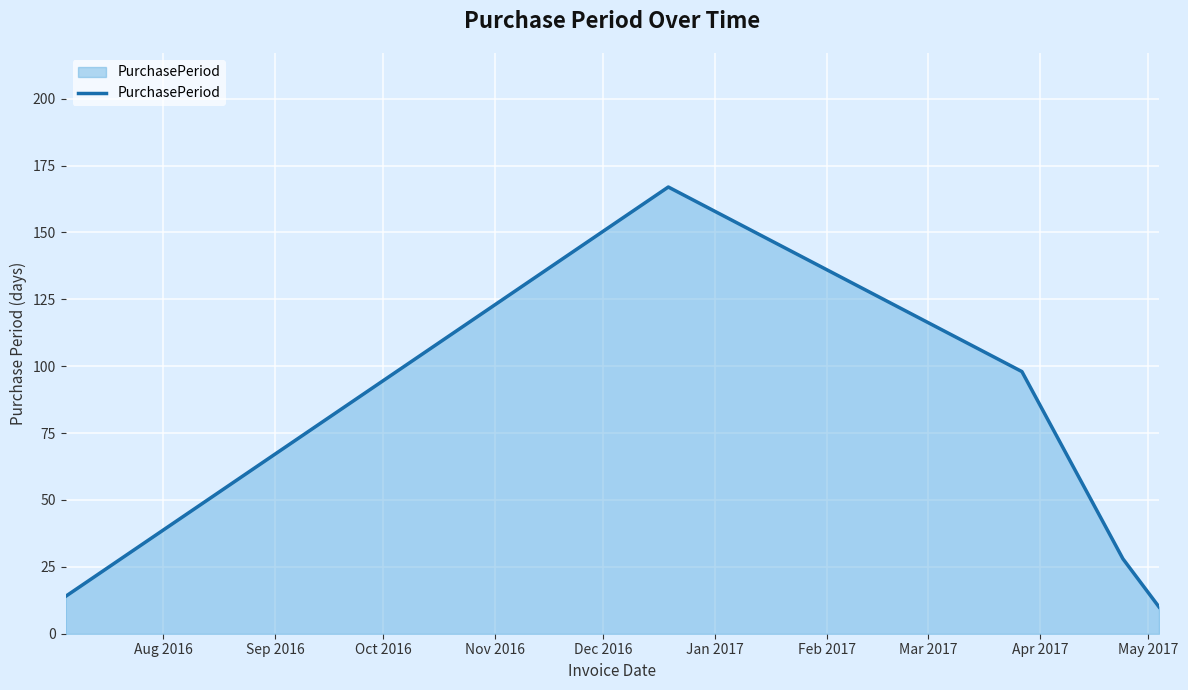

What is the smallest value displayed?

10